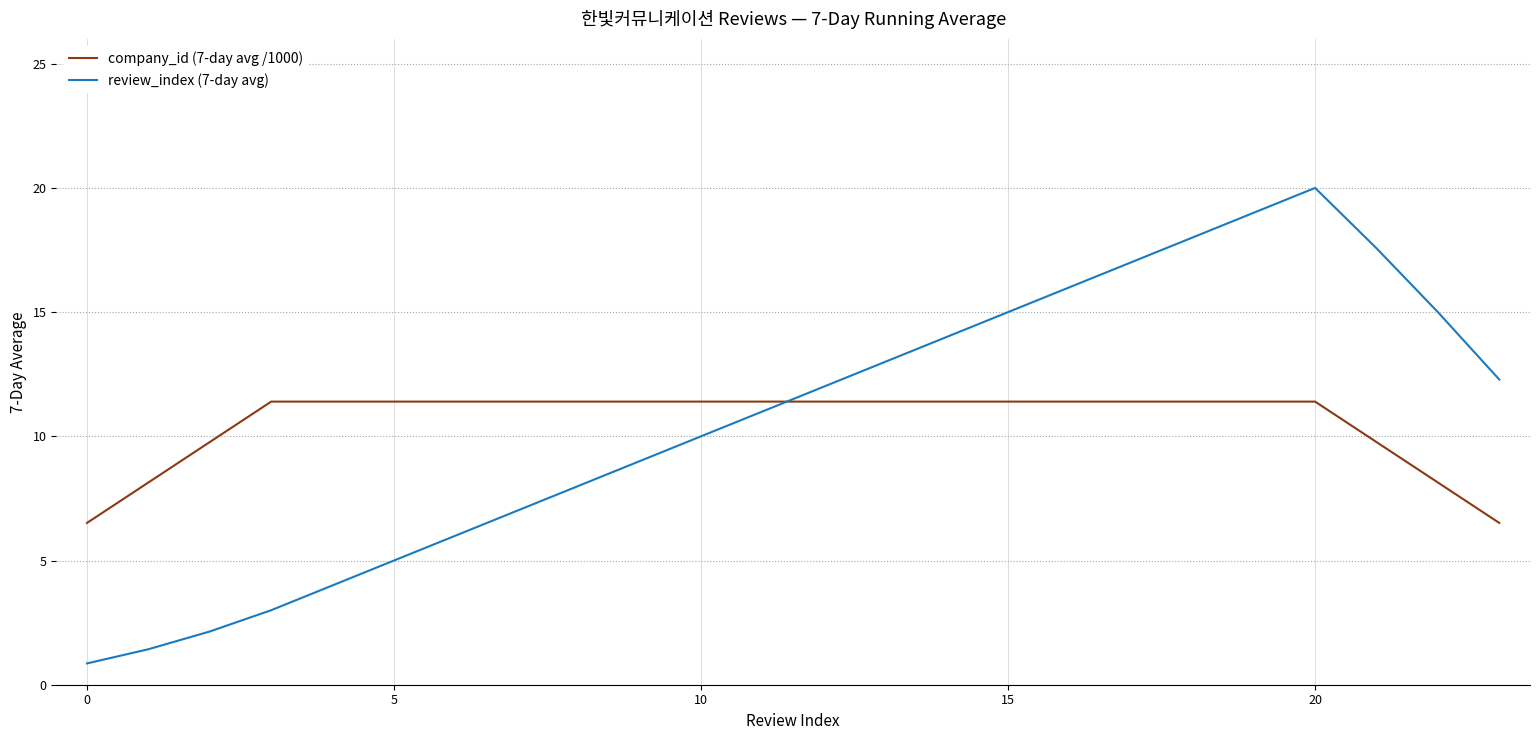

What is the smallest value displayed?

0.9